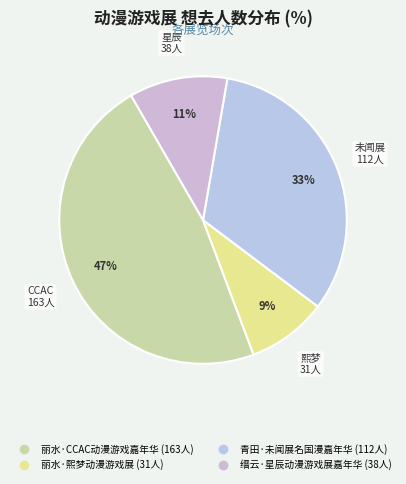

To the nearest percent, what is the difference between the 青田·未闻展名国漫嘉年华 and 丽水·熙梦动漫游戏展 slice percentages?

24%